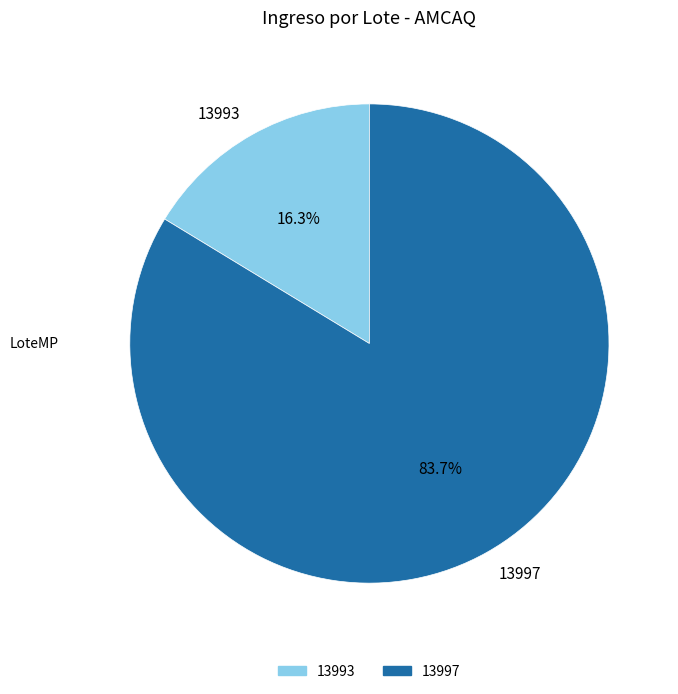

True or false: 13997 accounts for 84% of the total.

True